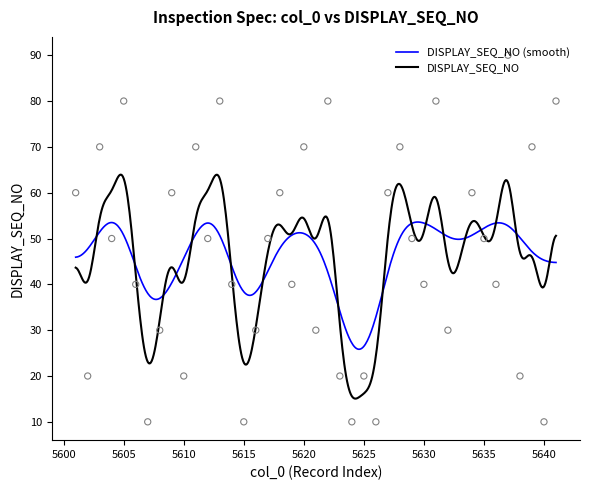

What is the ratio of the value at 5617 to the value at 5622?

0.6